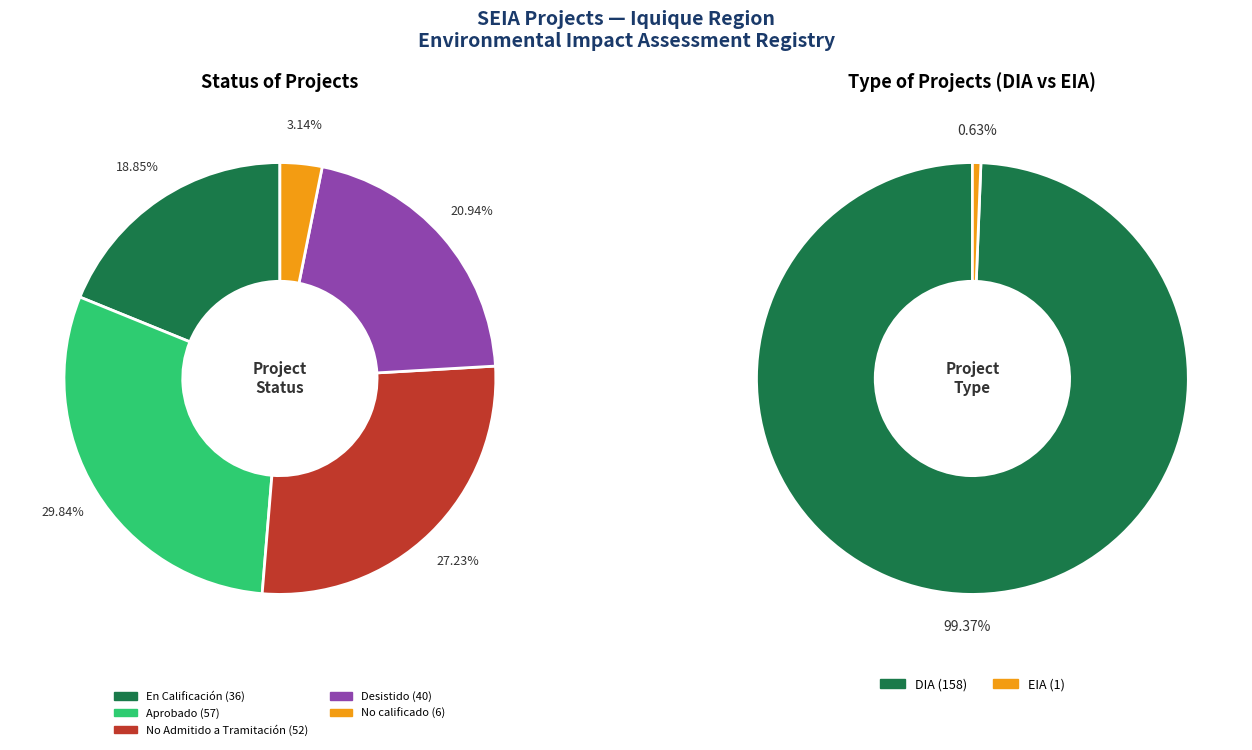

Between No calificado and Desistido, which is larger?

Desistido